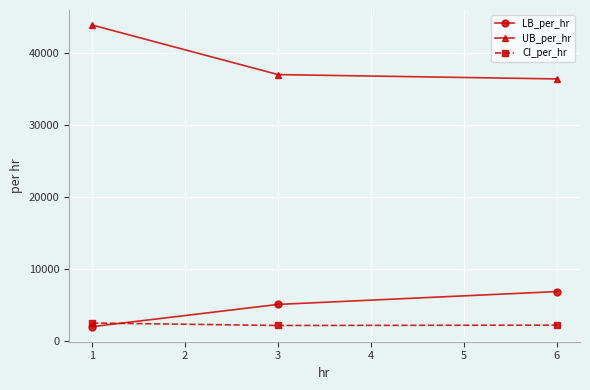

What is the sum of all LB_per_hr values?

13778.4